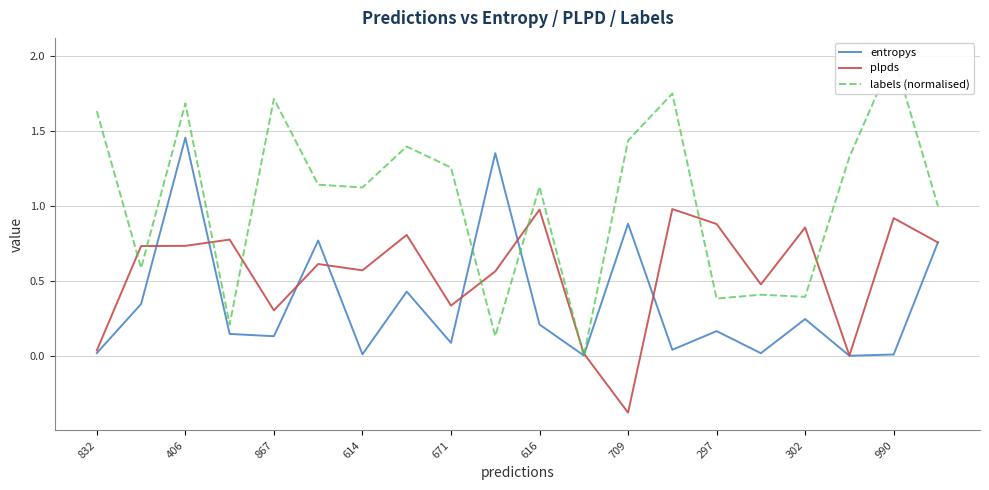

What is the maximum value for plpds?

1.0